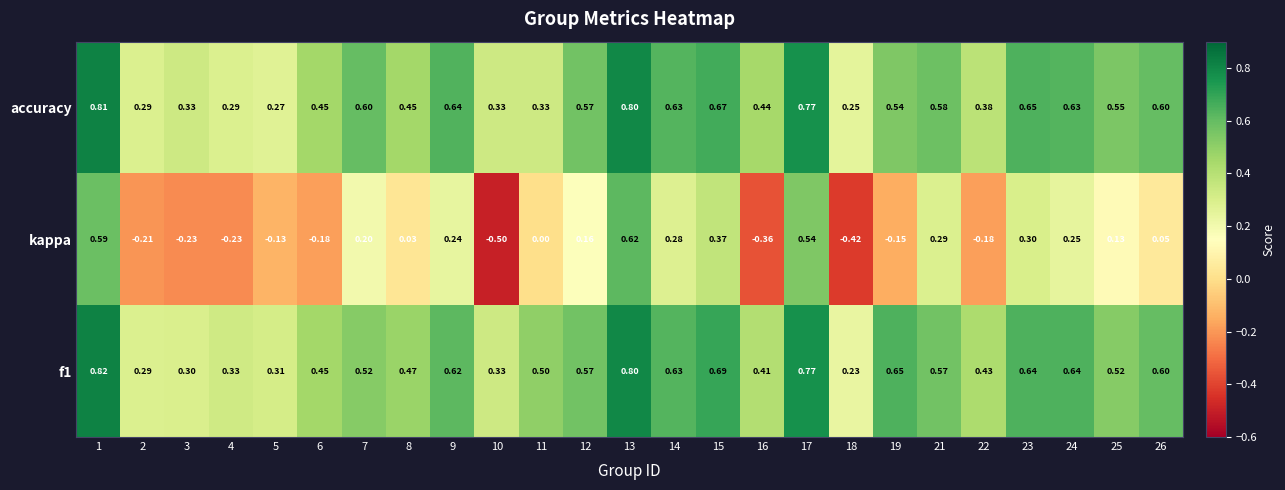

What is the total value across all series at 7?

1.3